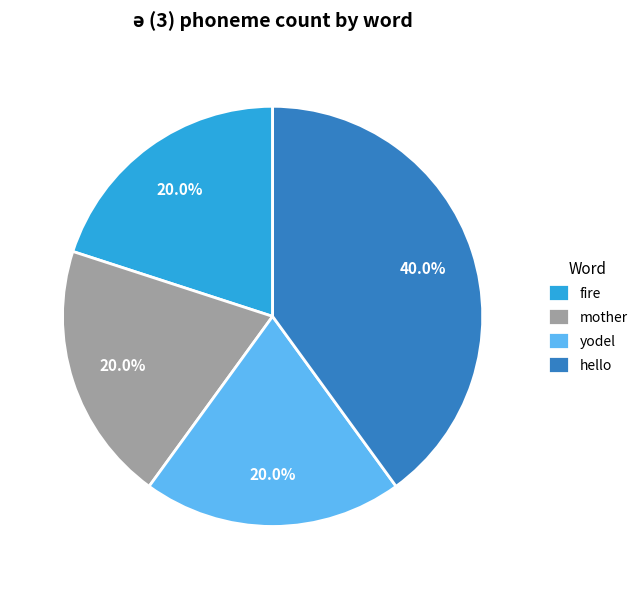

True or false: hello accounts for 40% of the total.

True